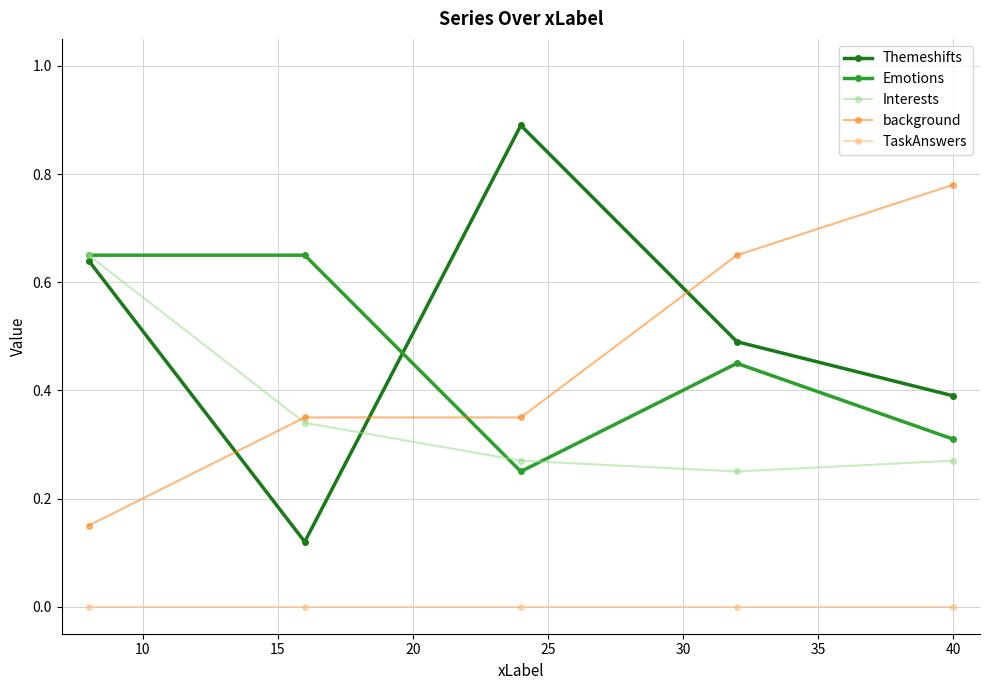

Which series has the largest range (max minus min)?

Themeshifts